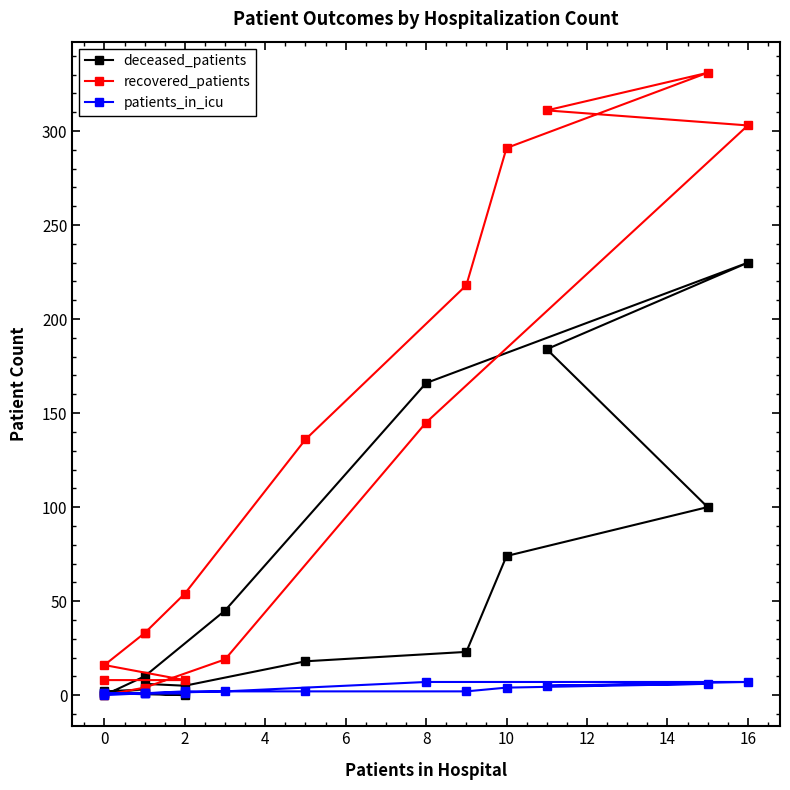

The value of patients_in_icu at 12 is 2. True or false?

True